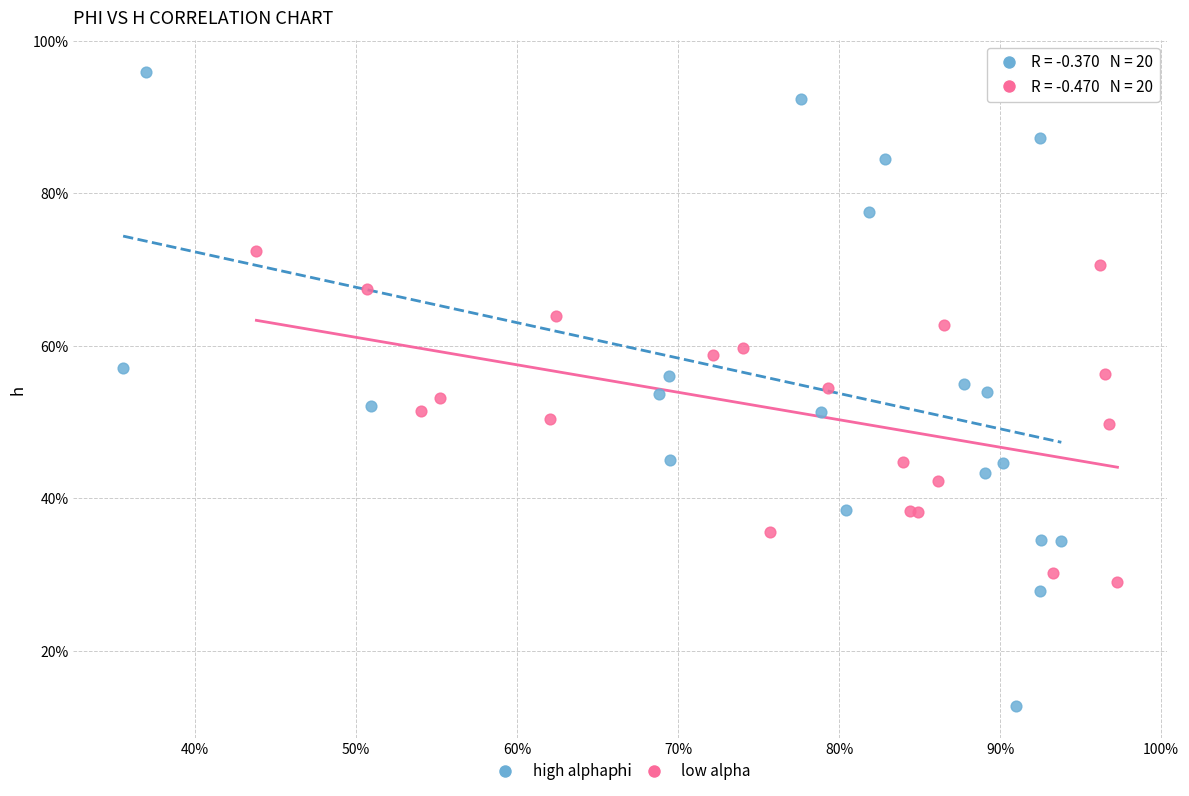

Which series contains the highest Y value?

high alpha